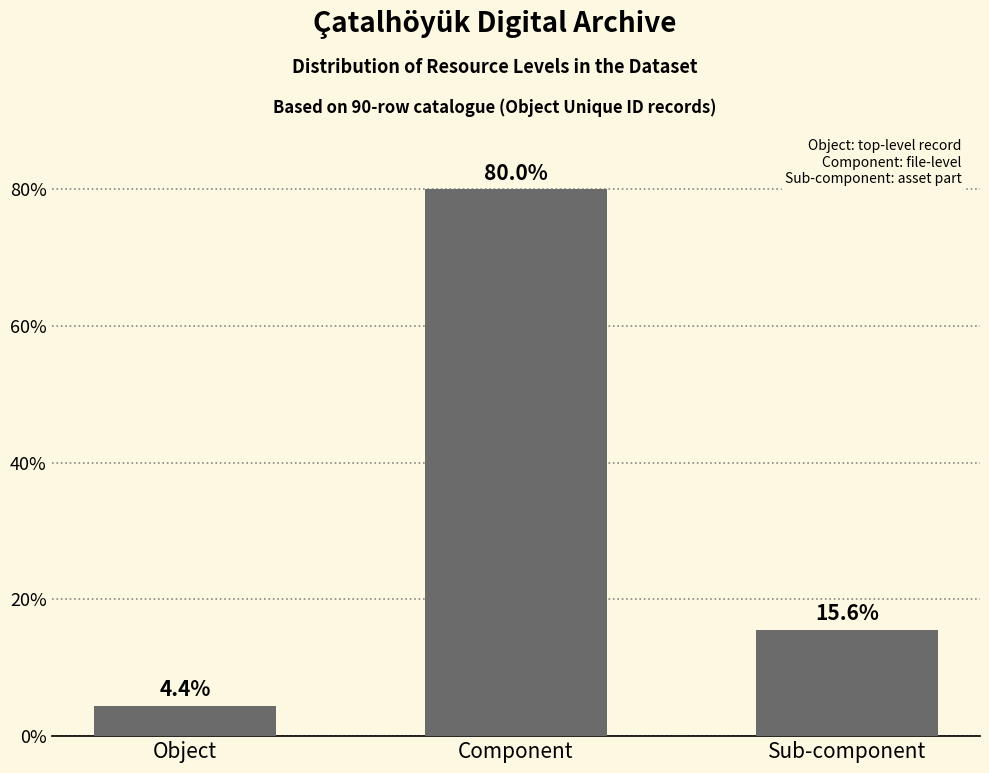

List the labels in order of value, largest first.

Component, Sub-component, Object